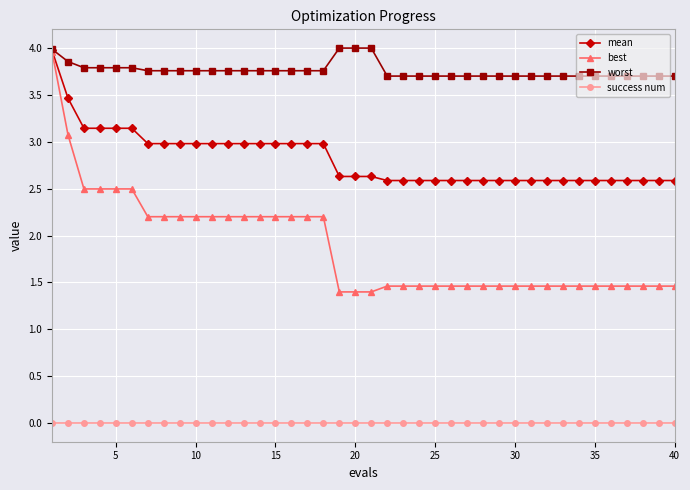

List the series in order of their overall mean, highest first.

worst, mean, best, success num